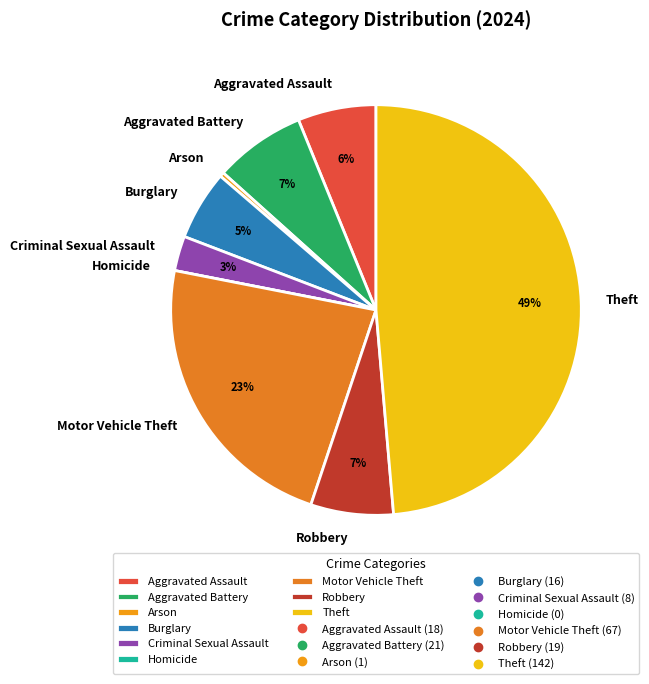

Do Aggravated Assault and Arson together represent more than half of the pie?

No